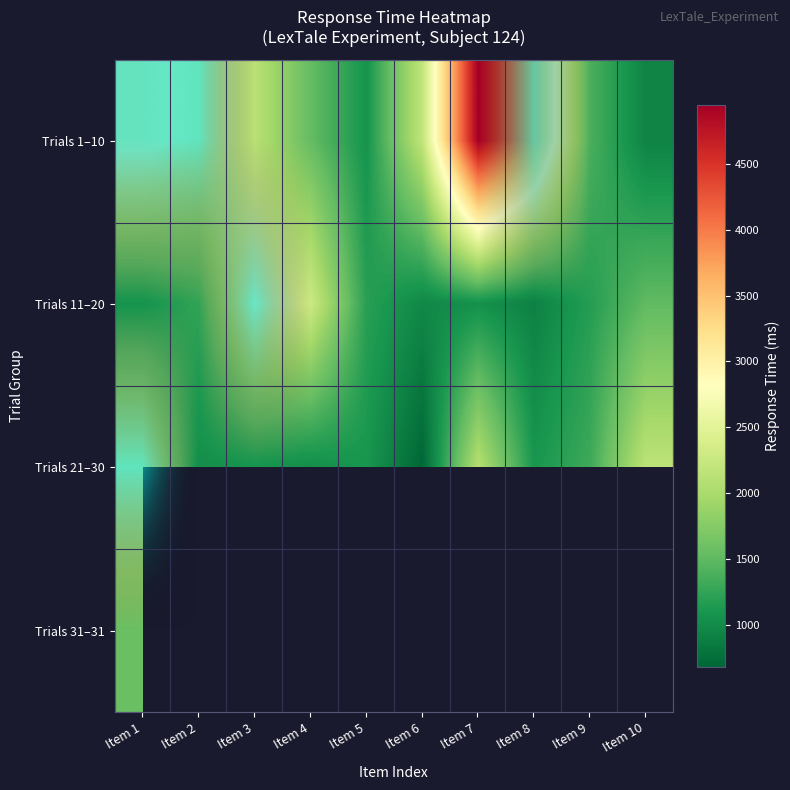

Rank the series by their average value, from lowest to highest.

Trials 21–30, Trials 31–31, Trials 11–20, Trials 1–10